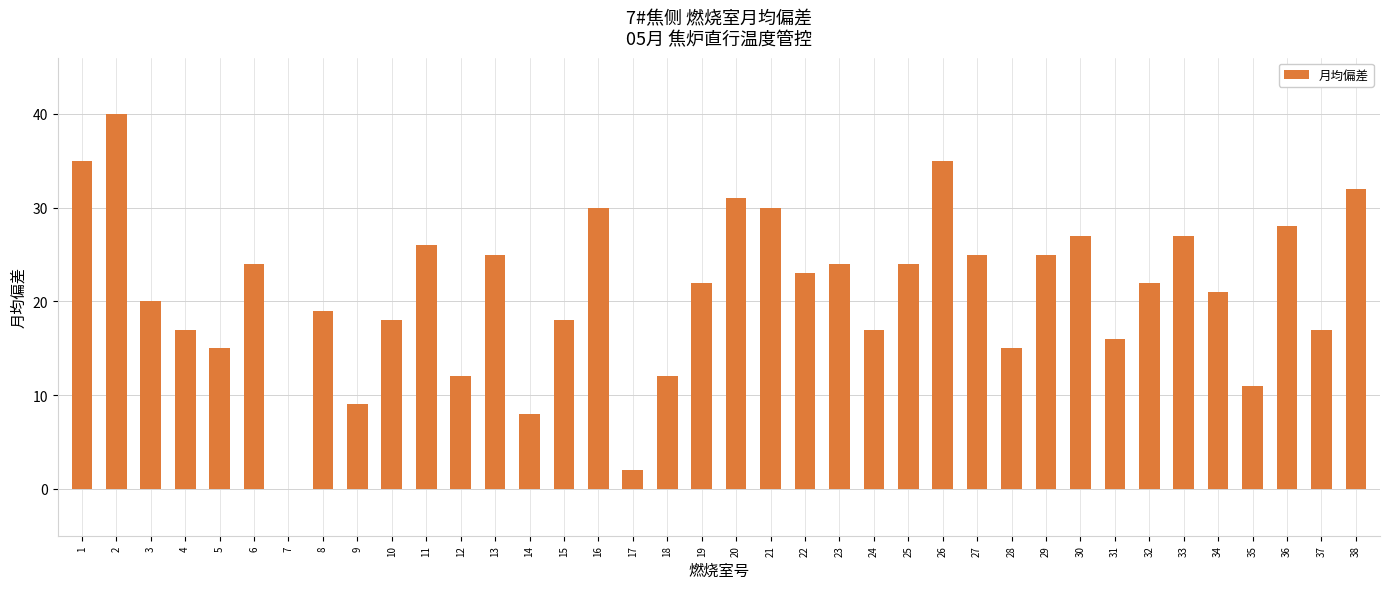

How many series are shown in this chart?

1